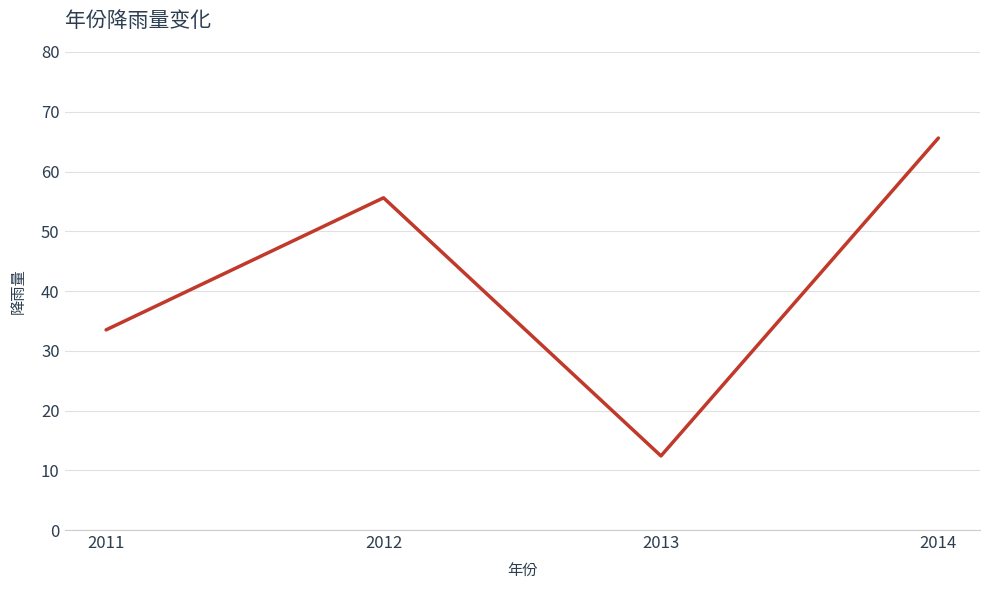

What is the change in value from 2012 to 2013?

-43.2